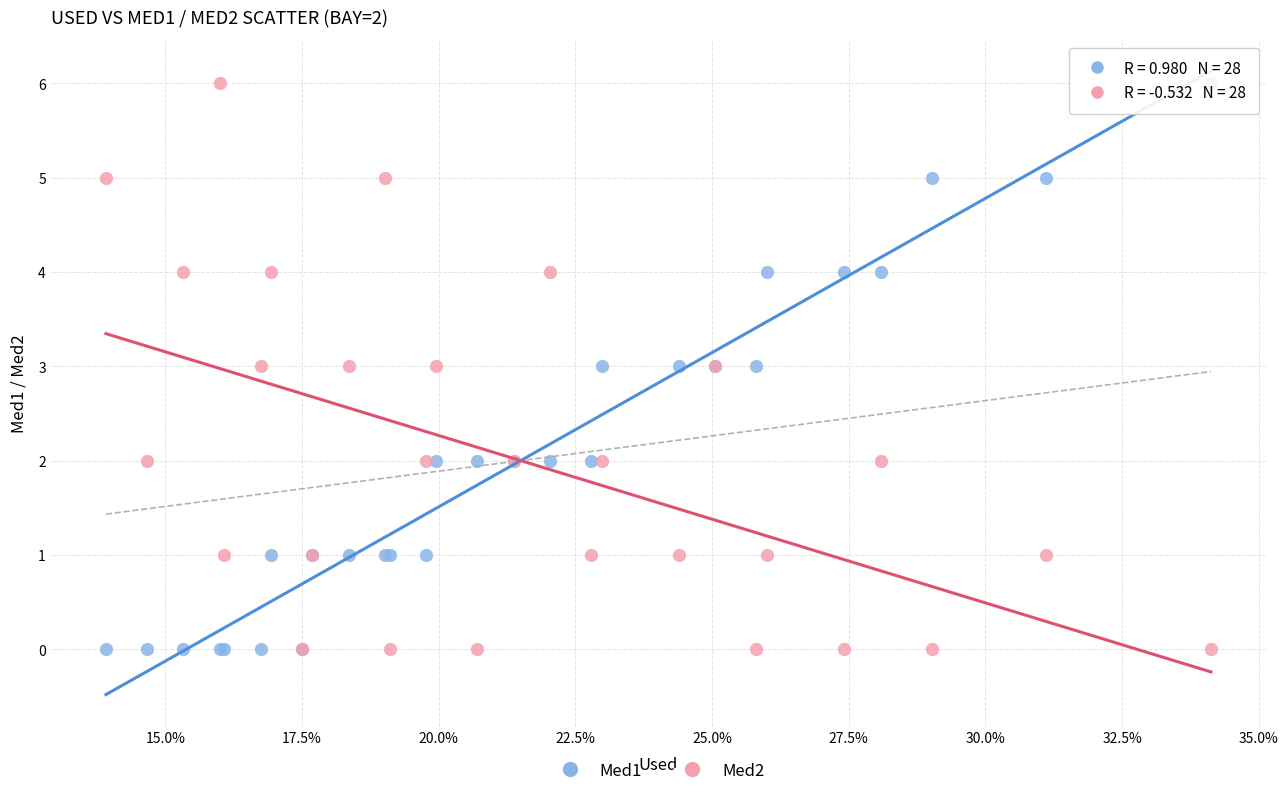

What are all the series names shown in the legend?

Med1, Med2